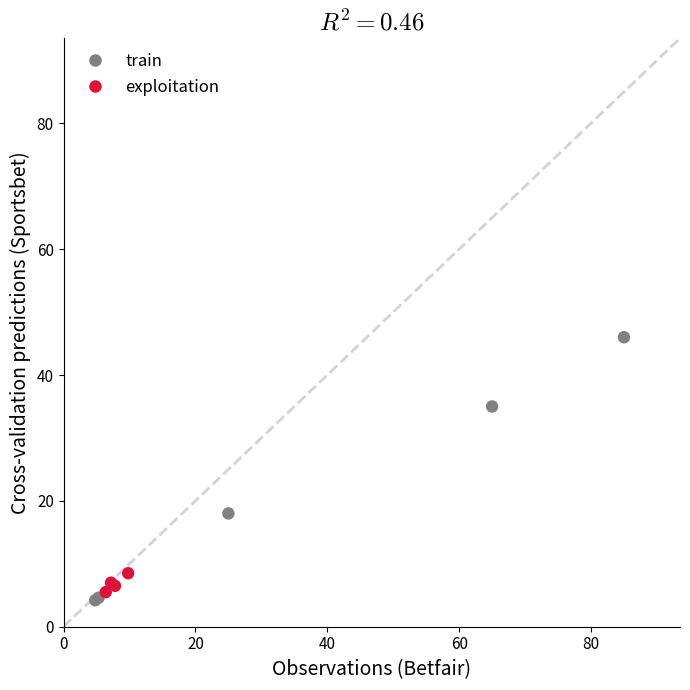

Which series has the widest spread of Y values?

train